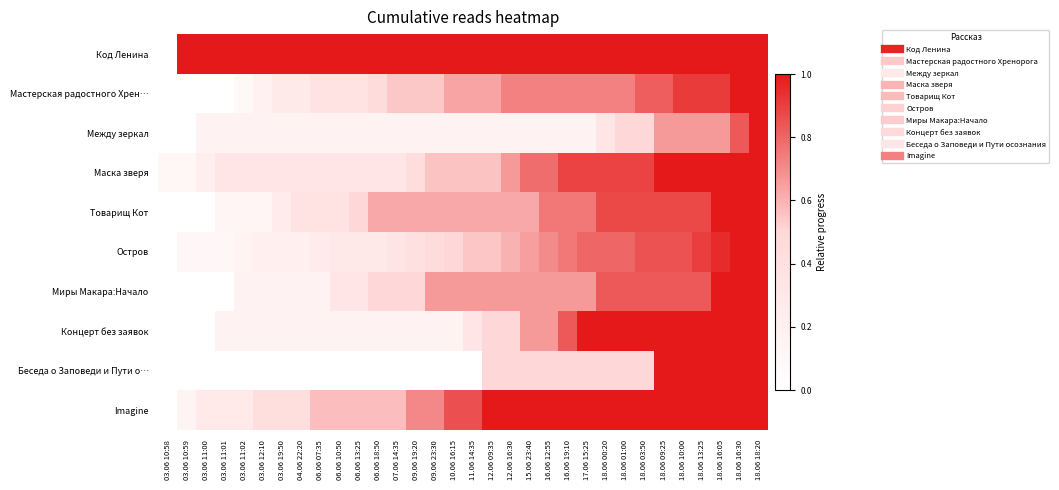

At how many categories does at least one series exceed 0?

32